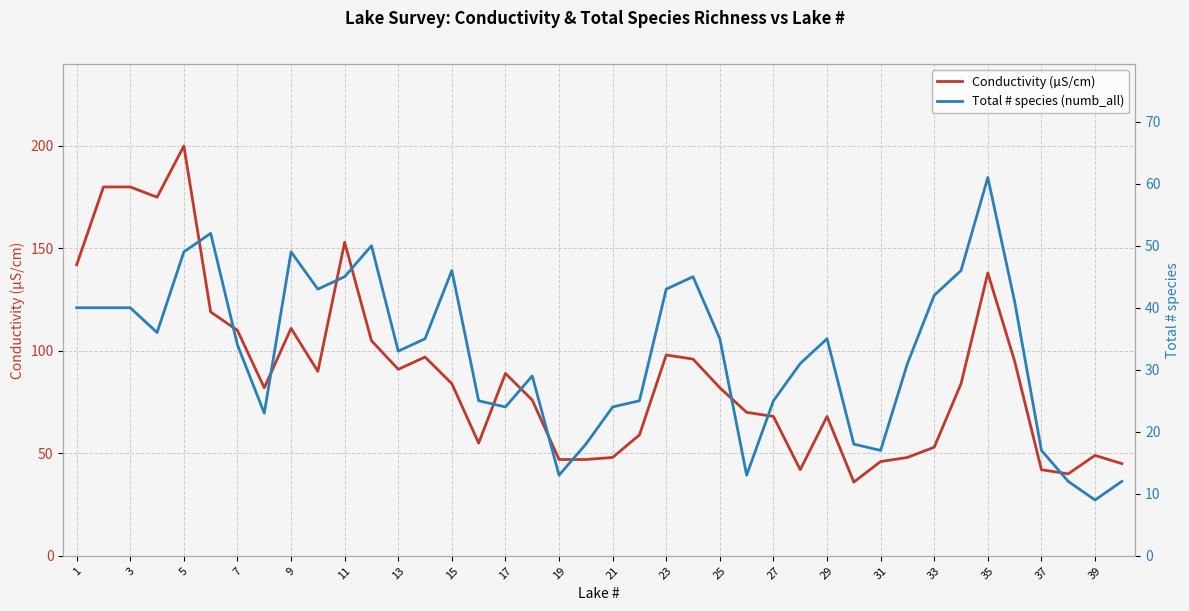

How many lines are shown in the chart?

2